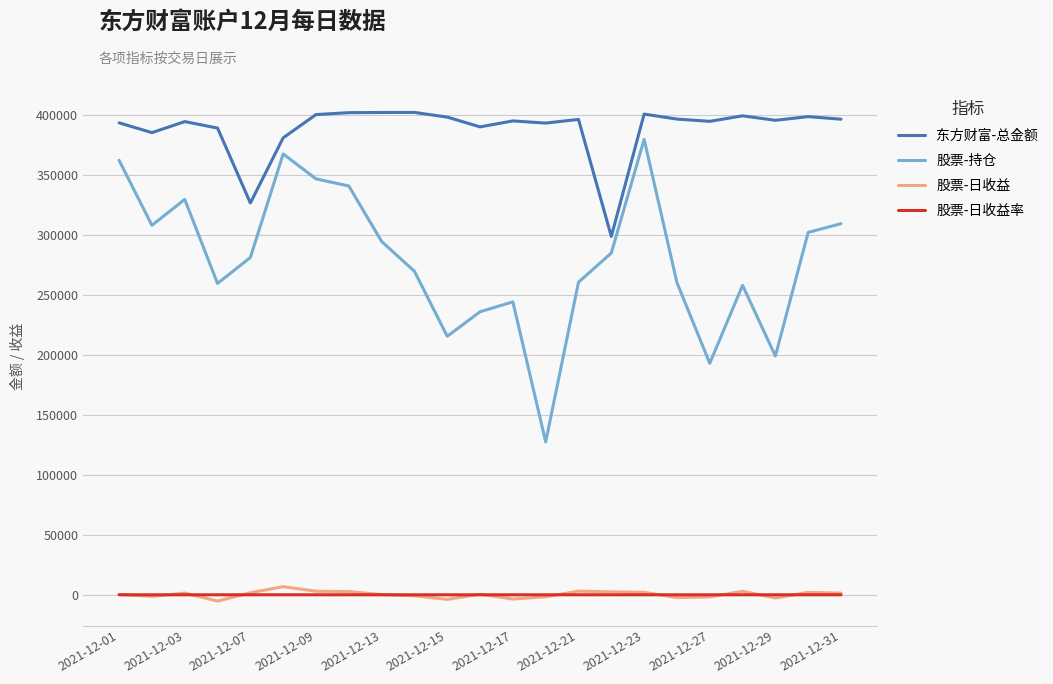

True or false: 股票-持仓 and 股票-日收益 cross at least once.

False